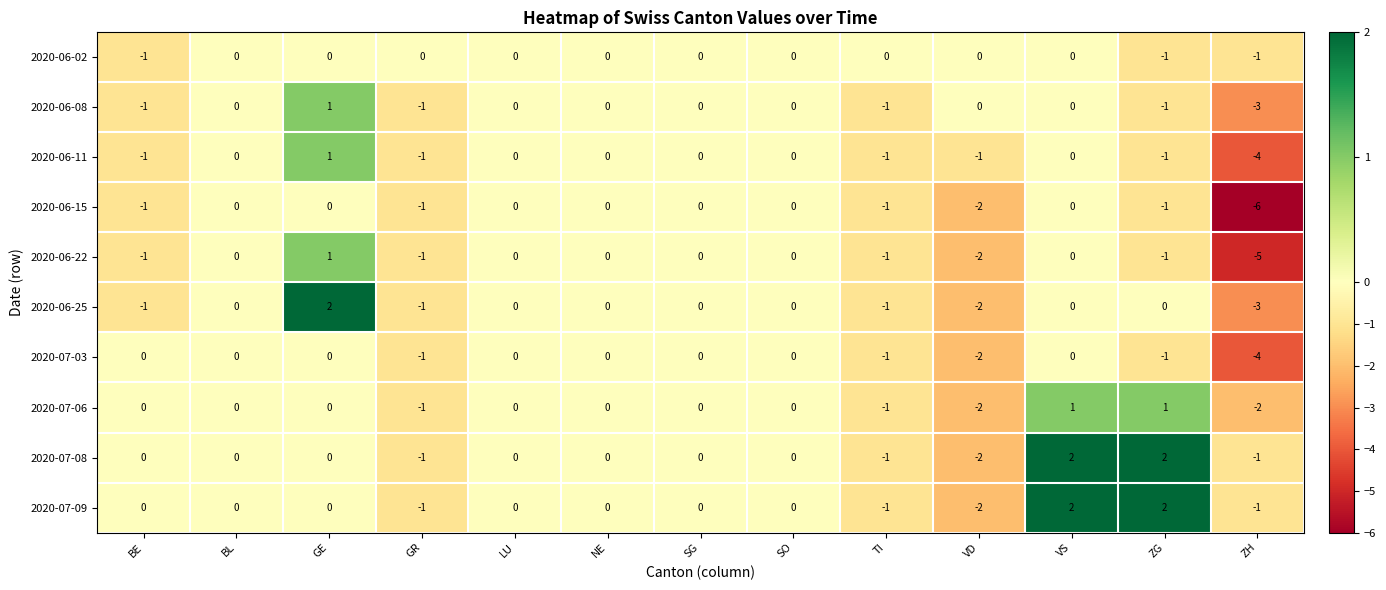

Is the value of 2020-06-15 at TI greater than the value of 2020-07-09 at ZG?

No